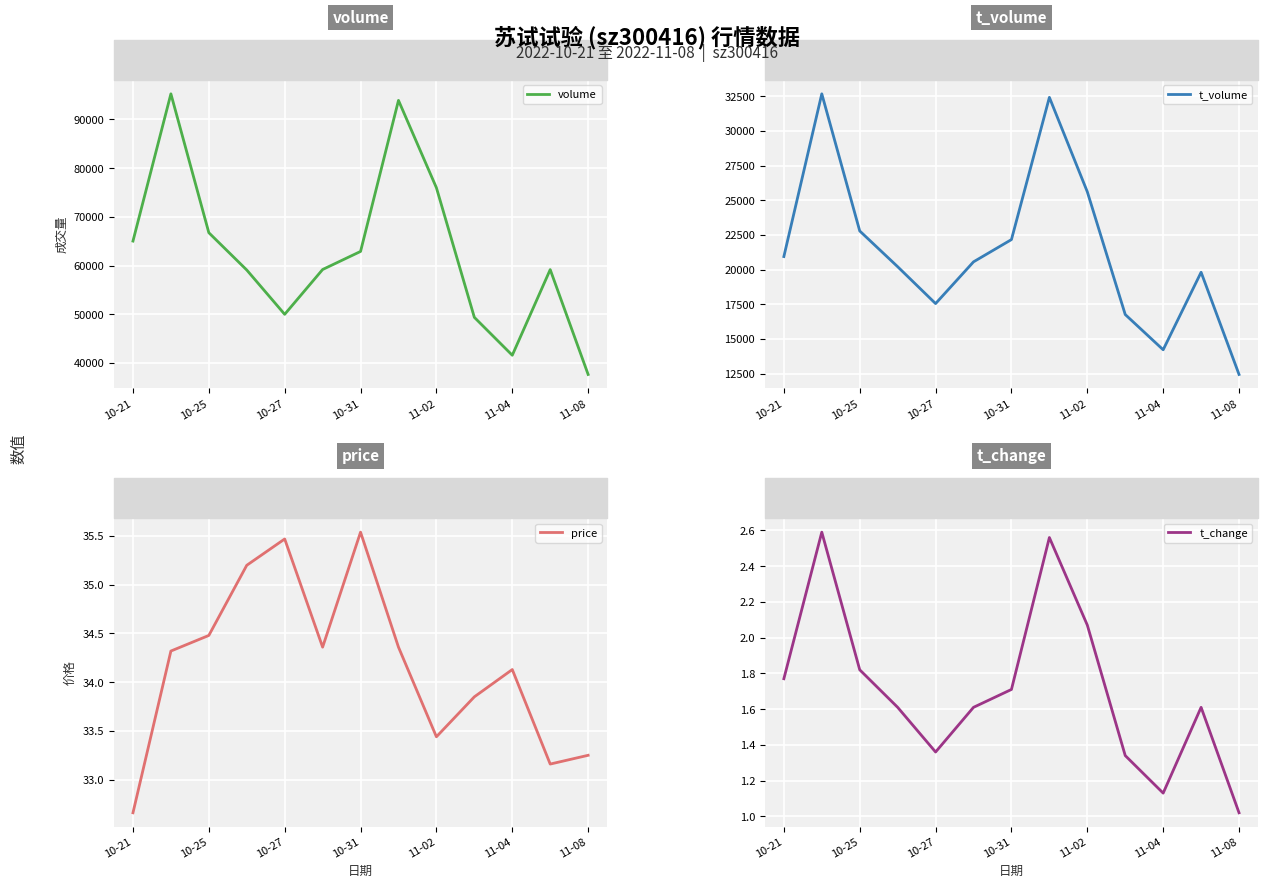

True or false: t_volume and volume intersect in this chart.

False